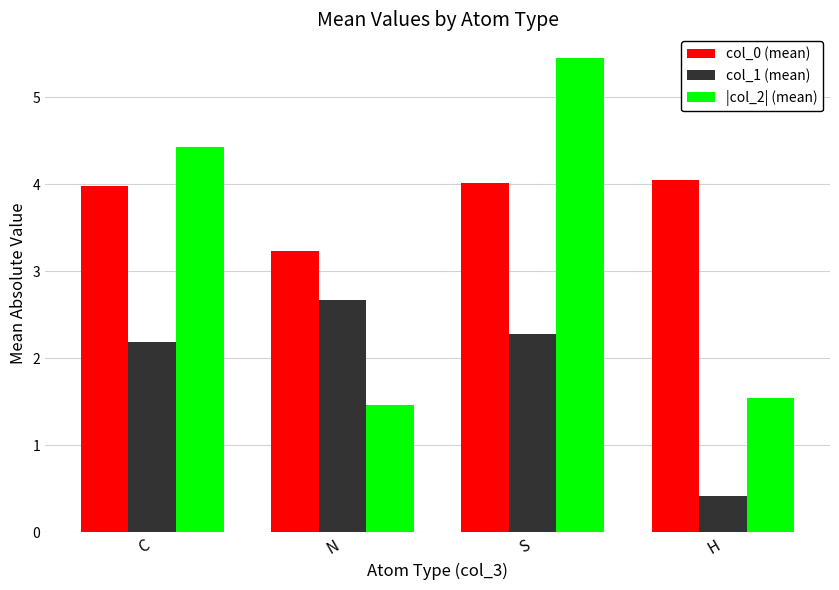

At which category does the chart reach its peak across all series?

S